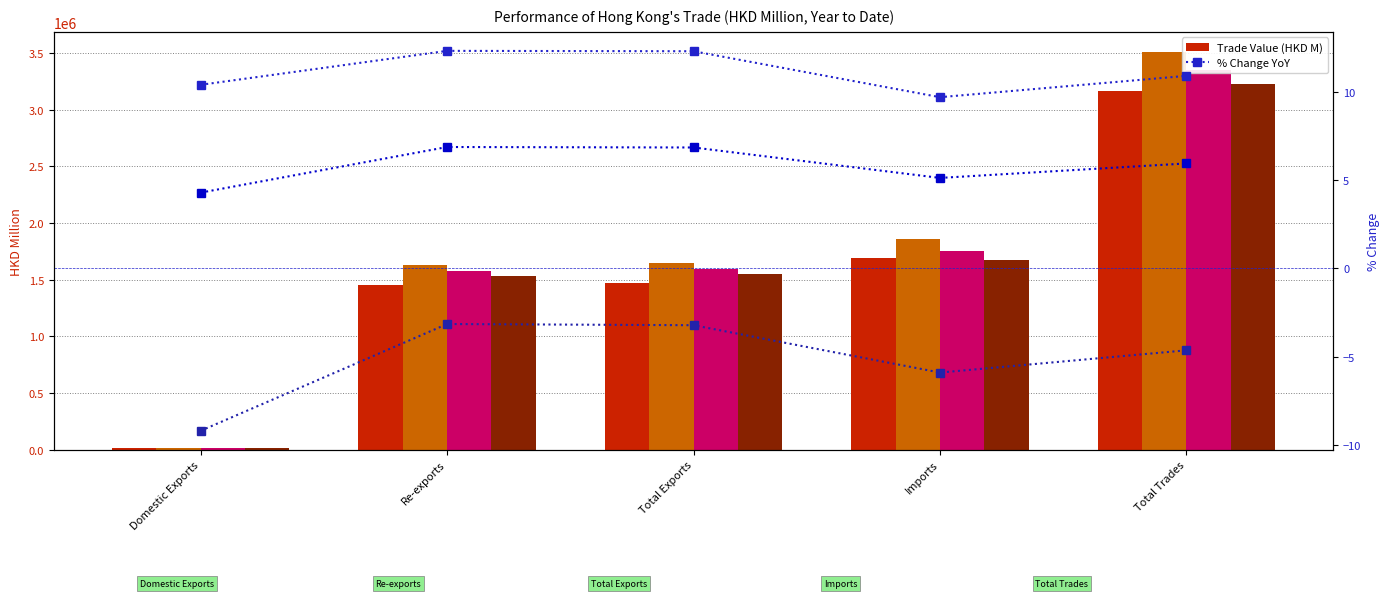

What is the smallest value displayed?

-9.2